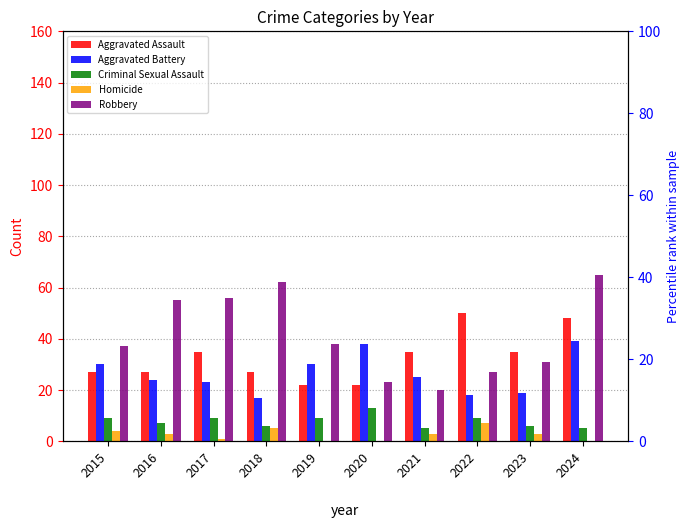

List the labels in order of Aggravated Assault value, smallest first.

2019, 2020, 2015, 2016, 2018, 2017, 2021, 2023, 2024, 2022